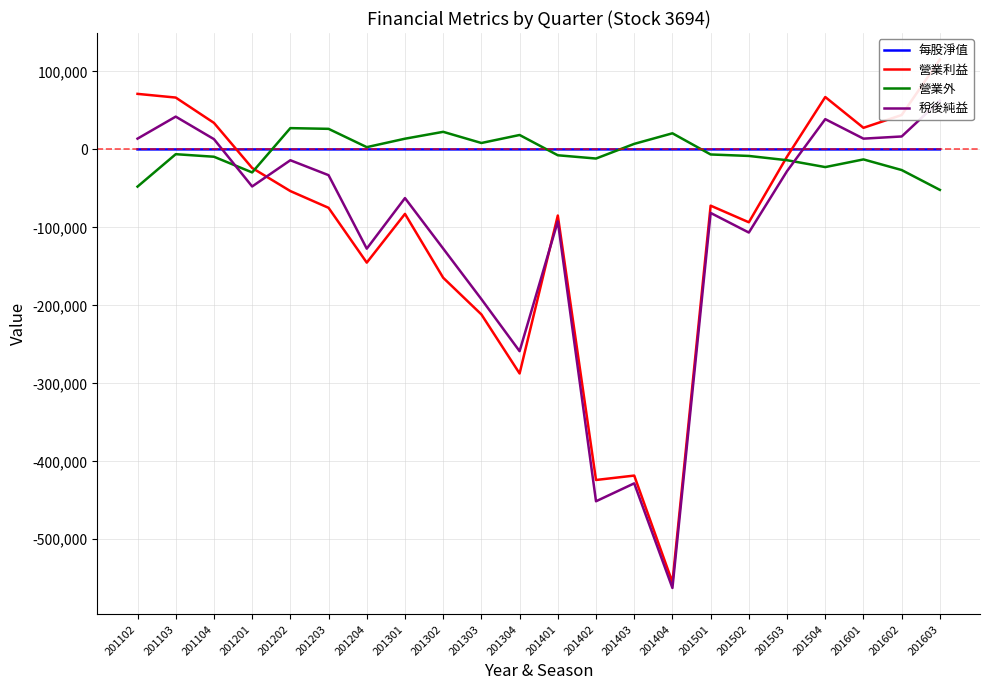

Which series has the largest total across all categories?

每股淨值